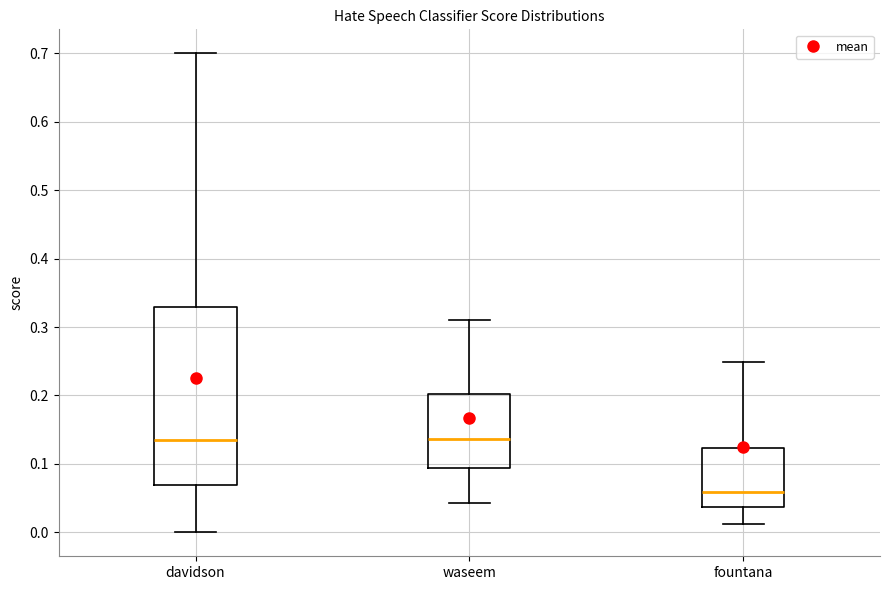

Reading left to right, read every box against the y-axis: the position of its median line, the range the box covers, and the ends of its whiskers. The values are not printed on the chart, so give them approximately, as read against the axis.

davidson: median 0.14, box 0.07 to 0.33, whiskers 0.00 to 0.70
waseem: median 0.14, box 0.09 to 0.20, whiskers 0.04 to 0.31
fountana: median 0.06, box 0.04 to 0.12, whiskers 0.01 to 0.25